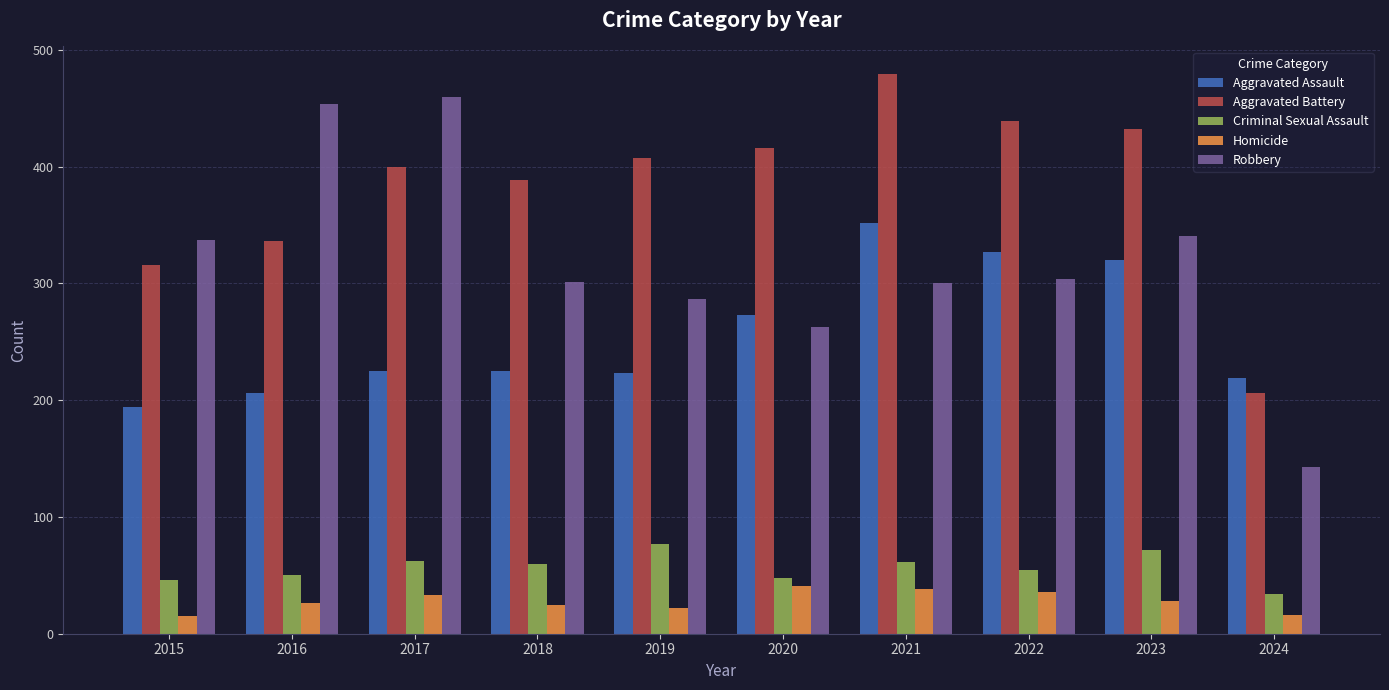

What is the difference between the maximum and second lowest values in the Aggravated Assault series?

146